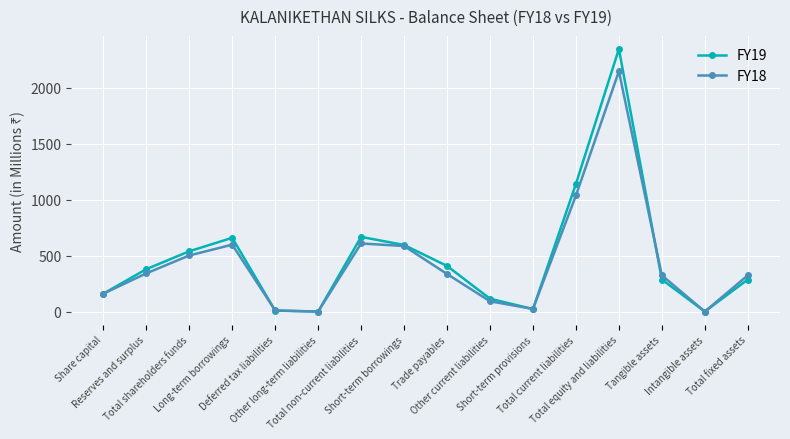

What value does the FY18 series have at Short-term provisions?

23.4